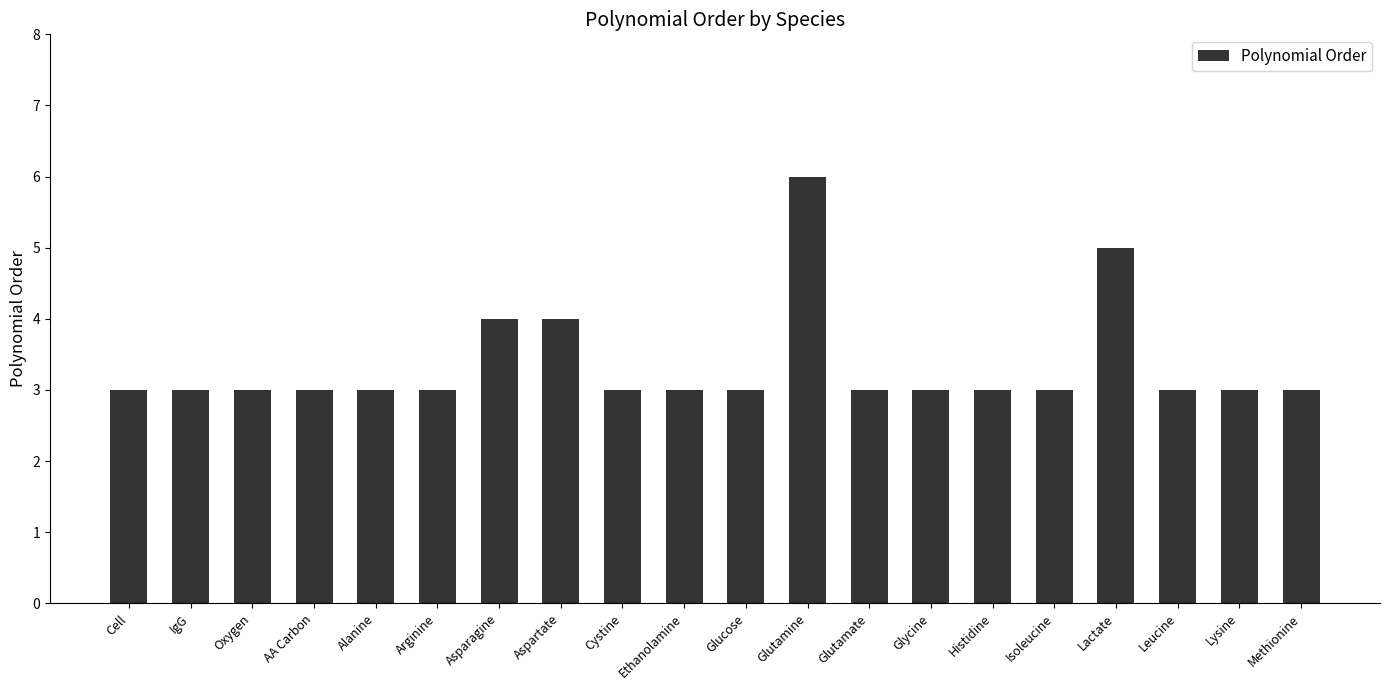

Approximately how many times larger is the value at Lactate compared to Alanine?

1.7